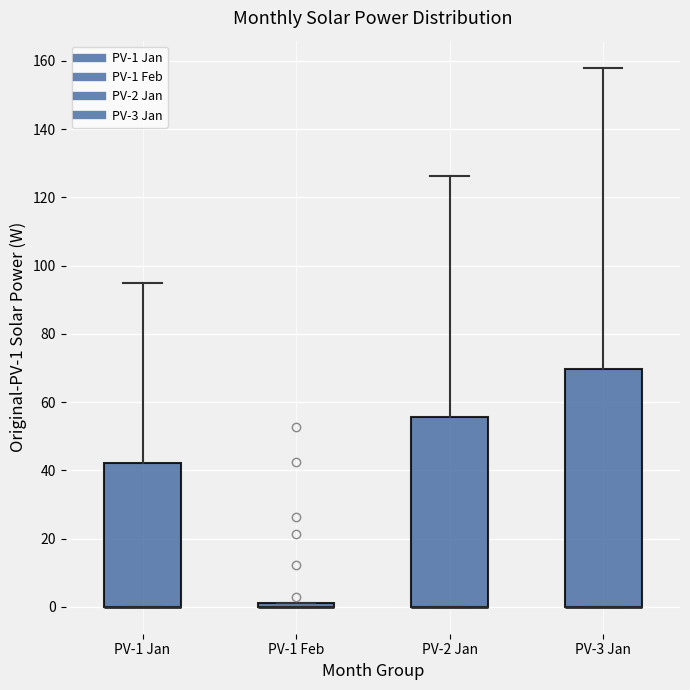

Where is the upper edge of the box for PV-1 Feb on the y-axis? The values are not printed on the chart, so give them approximately, as read against the axis.

2